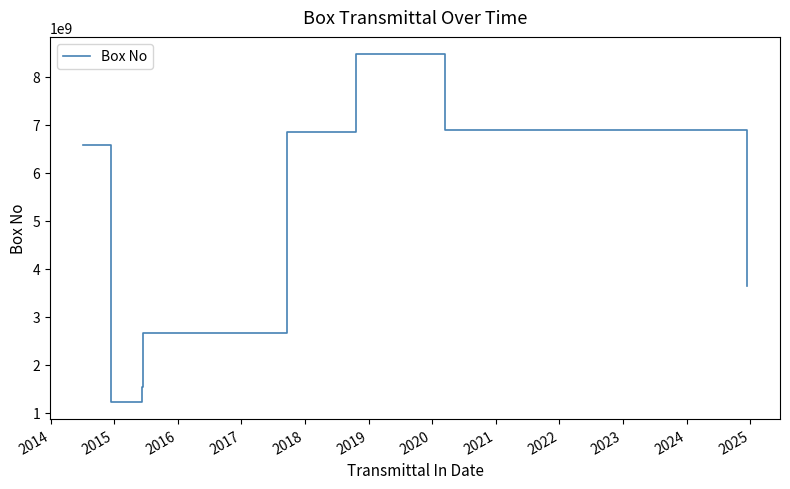

What is the sum of all values?

37850402939